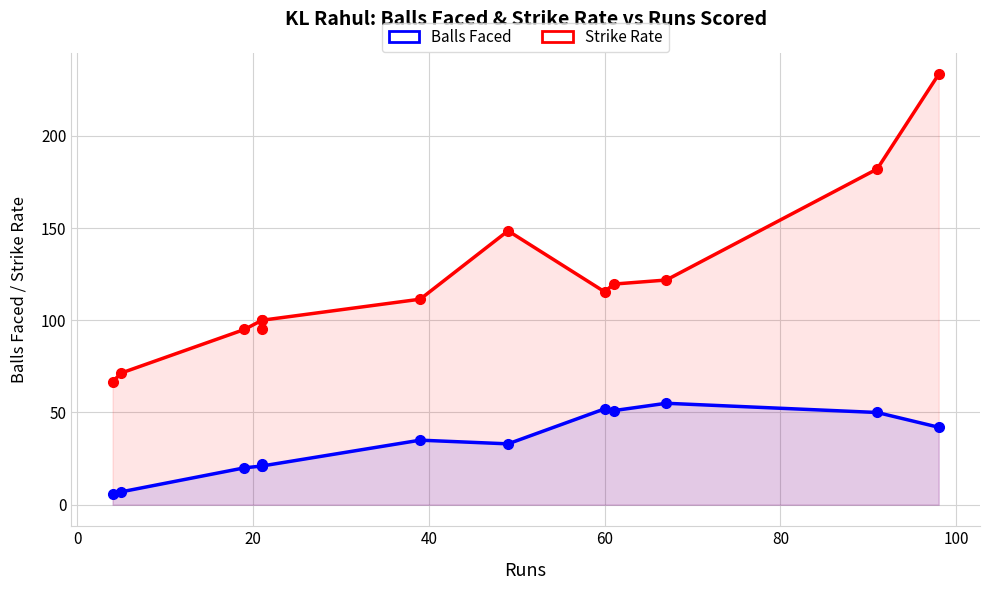

List the series in order of their overall mean, highest first.

Strike Rate, Balls Faced